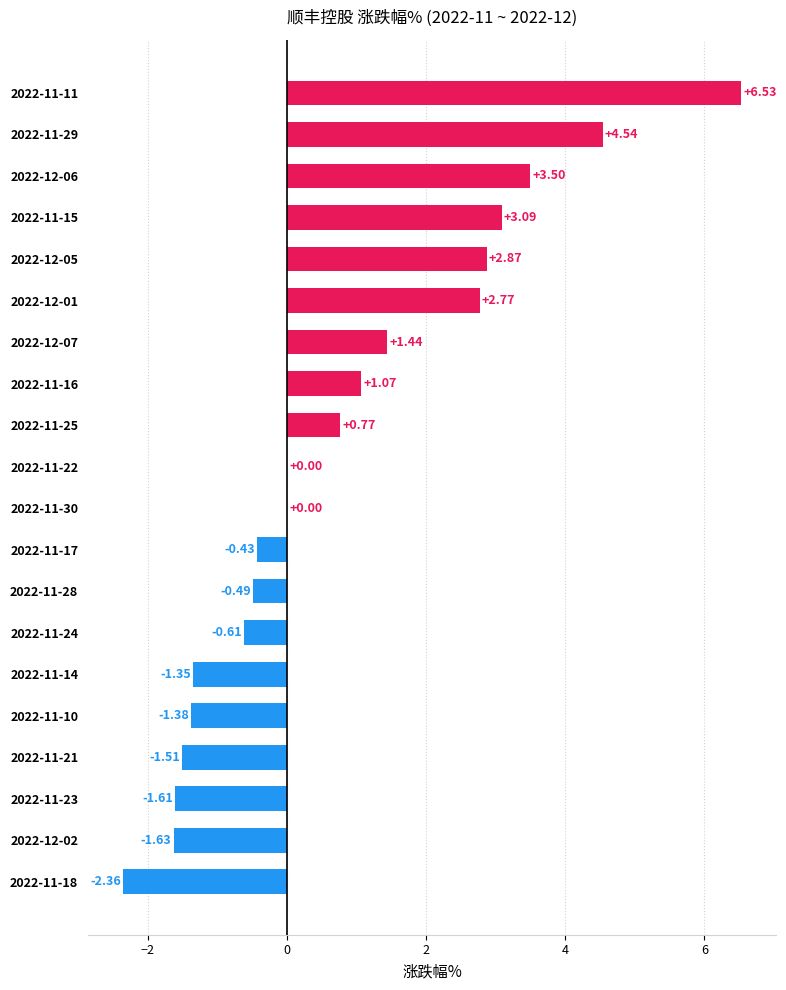

What is the change in value from 2022-11-21 to 2022-12-05?

+4.4